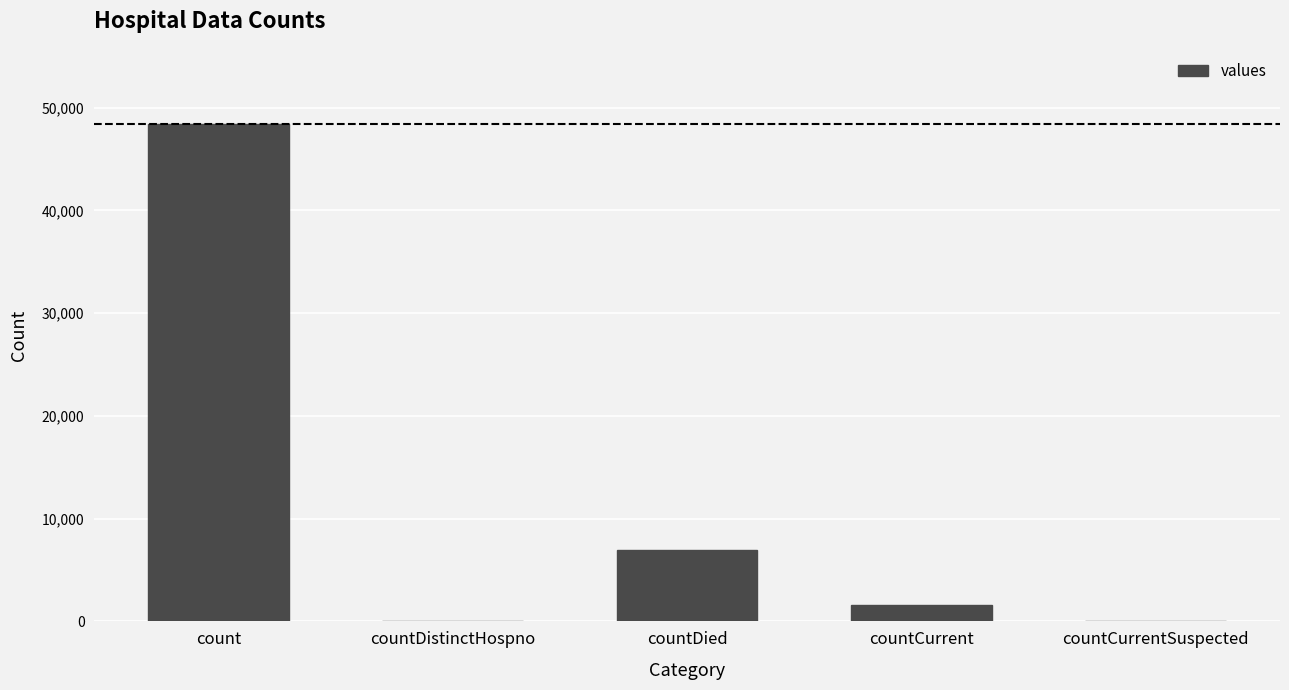

At which label is the value closest to 24227?

countDied